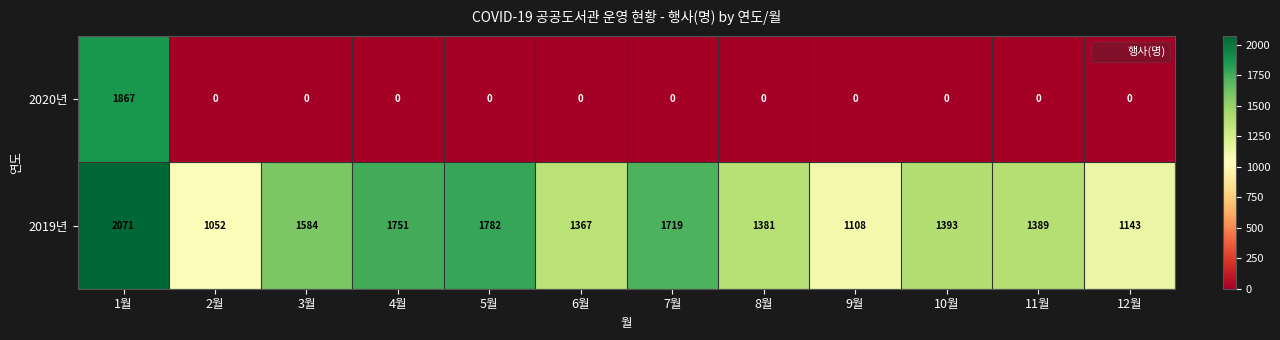

What is the difference between the highest and lowest values at 1월?

204